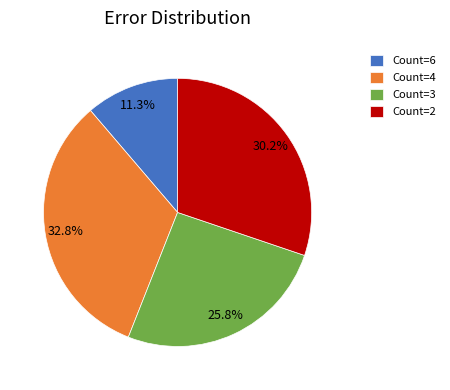

Rank the categories by value from highest to lowest.

Count=4, Count=2, Count=3, Count=6